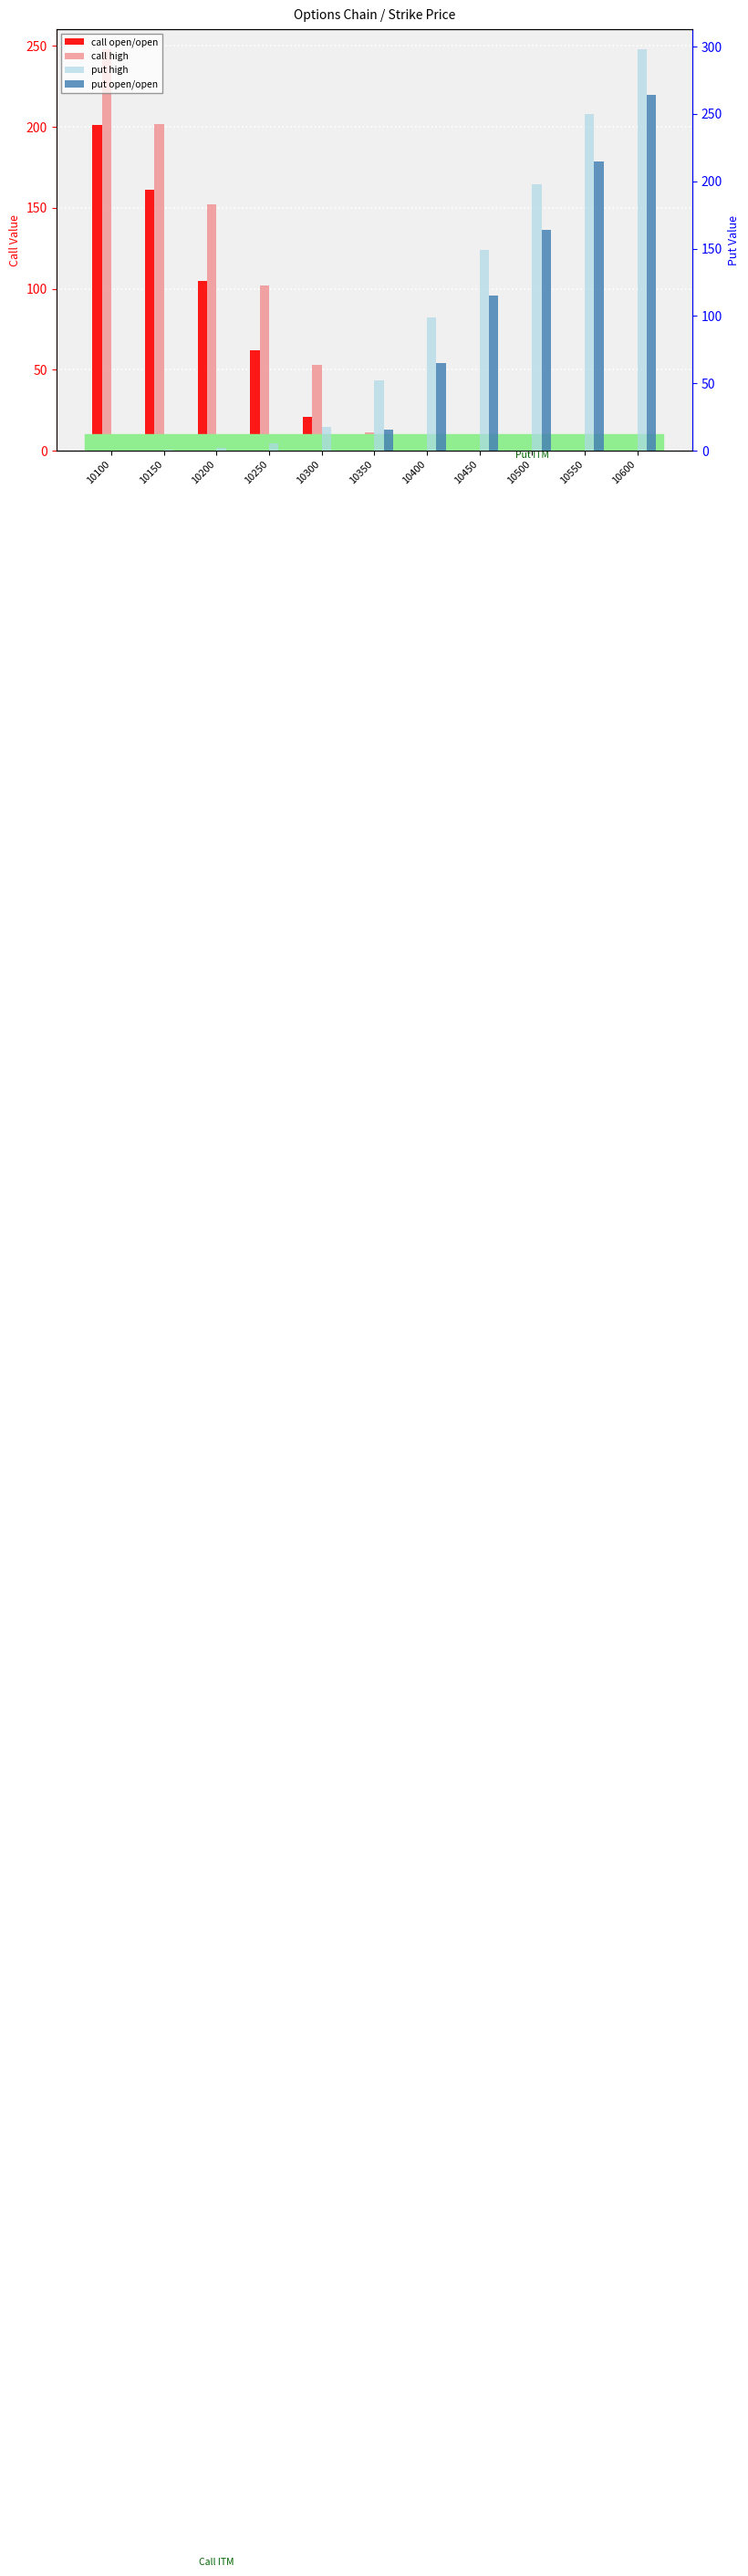

Reading left to right, extract all data points from this chart.

call open/open: 10100=201.0	10150=161.0	10200=105.0	10250=62.0	10300=21.0	10350=4.0	10400=0.8	10450=0.3	10500=0.2	10550=0.2	10600=0.2
call high: 10100=248.0	10150=202.0	10200=152.0	10250=102.0	10300=53.0	10350=11.0	10400=1.4	10450=0.4	10500=0.2	10550=0.2	10600=0.2
put high: 10100=0.3	10150=0.4	10200=1.8	10250=5.5	10300=17.5	10350=52.0	10400=99.0	10450=149.0	10500=198.0	10550=250.0	10600=298.0
put open/open: 10100=0.1	10150=0.1	10200=0.1	10250=0.1	10300=0.1	10350=15.5	10400=65.0	10450=115.0	10500=164.0	10550=215.0	10600=264.0